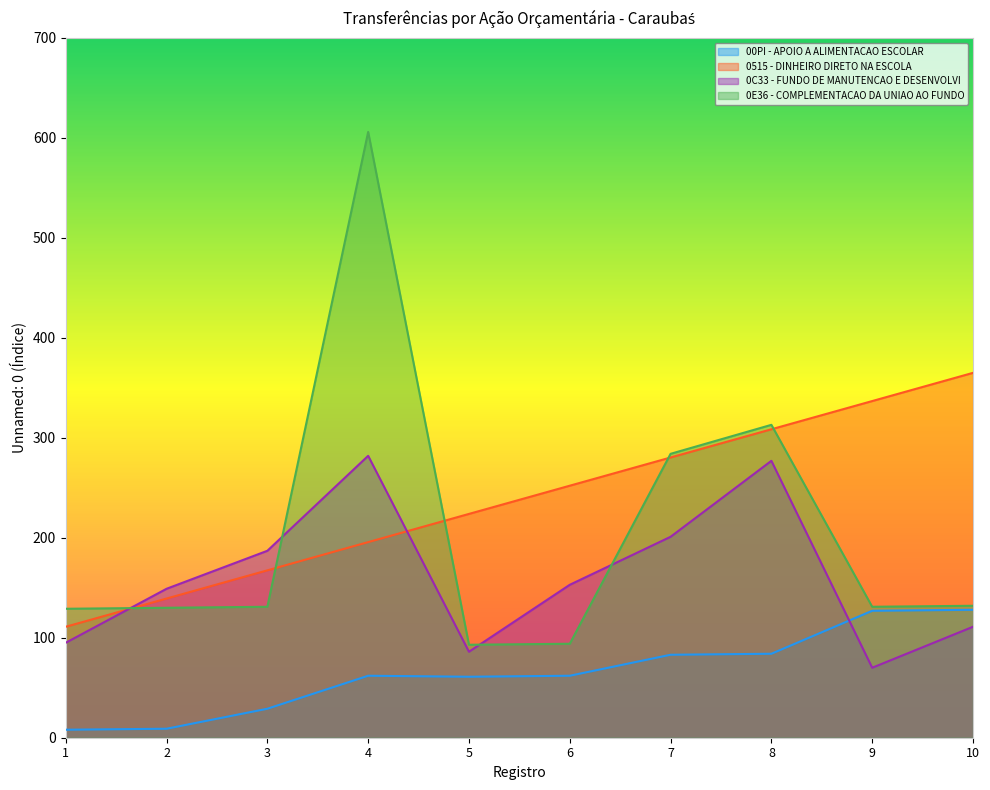

Is the value of 00PI - APOIO A ALIMENTACAO ESCOLAR at 4 greater than the value of 0C33 - FUNDO DE MANUTENCAO E DESENVOLVI at 7?

No